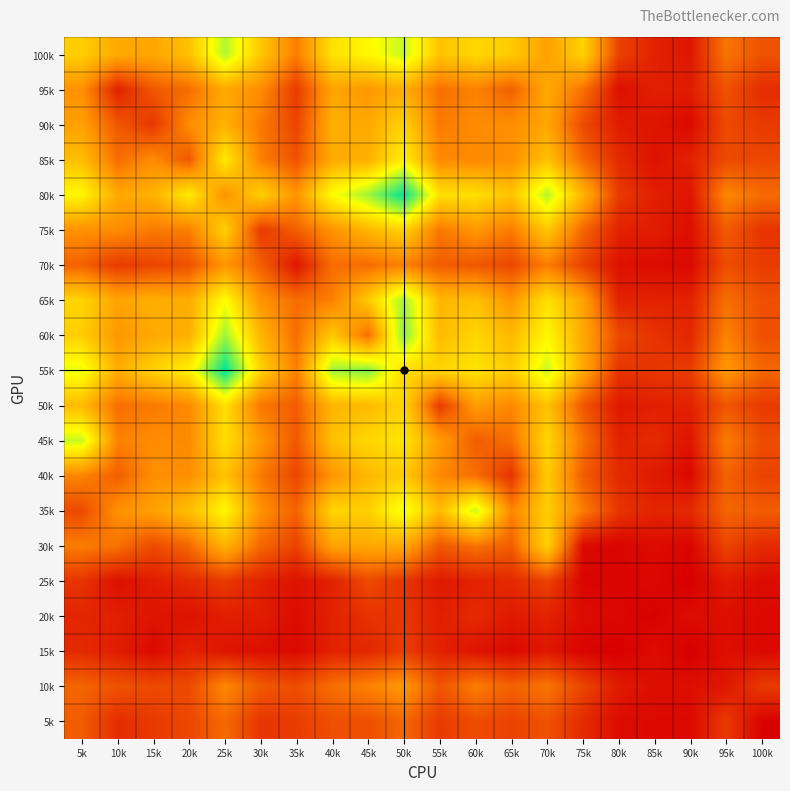

Reading left to right, list all the values displayed in this chart.

100k: 5k=84	10k=67	15k=66	20k=78	25k=122	30k=81	35k=48	40k=93	45k=103	50k=118	55k=79	60k=88	65k=83	70k=63	75k=86	80k=26	85k=14	90k=10	95k=45	100k=32
95k: 5k=56	10k=14	15k=34	20k=42	25k=67	30k=54	35k=23	40k=65	45k=59	50k=69	55k=43	60k=50	65k=37	70k=67	75k=44	80k=7	85k=13	90k=12	95k=32	100k=18
90k: 5k=63	10k=34	15k=22	20k=54	25k=71	30k=47	35k=27	40k=70	45k=67	50k=86	55k=47	60k=54	65k=55	70k=66	75k=29	80k=12	85k=9	90k=5	95k=29	100k=23
85k: 5k=77	10k=42	15k=54	20k=34	25k=97	30k=49	35k=32	40k=68	45k=70	50k=100	55k=53	60k=53	65k=55	70k=78	75k=40	80k=17	85k=8	90k=14	95k=29	100k=28
80k: 5k=103	10k=67	15k=71	20k=97	25k=57	30k=85	35k=58	40k=106	45k=126	50k=159	55k=92	60k=92	65k=79	70k=122	75k=72	80k=23	85k=13	90k=9	95k=52	100k=41
75k: 5k=56	10k=54	15k=47	20k=49	25k=85	30k=23	35k=37	40k=57	45k=73	50k=86	55k=46	60k=59	65k=47	70k=81	75k=40	80k=14	85k=12	90k=7	95k=35	100k=21
70k: 5k=38	10k=23	15k=27	20k=32	25k=58	30k=37	35k=9	40k=42	45k=42	50k=49	55k=36	60k=34	65k=28	70k=48	75k=26	80k=8	85k=6	90k=5	95k=30	100k=24
65k: 5k=87	10k=65	15k=70	20k=68	25k=106	30k=57	35k=42	40k=49	45k=82	50k=126	55k=73	60k=78	65k=58	70k=93	75k=64	80k=14	85k=14	90k=14	95k=43	100k=31
60k: 5k=84	10k=59	15k=67	20k=70	25k=126	30k=73	35k=42	40k=82	45k=42	50k=132	55k=75	60k=88	65k=74	70k=103	75k=67	80k=29	85k=20	90k=16	95k=50	100k=31
55k: 5k=111	10k=69	15k=86	20k=100	25k=159	30k=86	35k=49	40k=126	45k=132	50k=90	55k=87	60k=94	65k=83	70k=118	75k=67	80k=21	85k=22	90k=24	95k=59	100k=40
50k: 5k=75	10k=43	15k=47	20k=53	25k=92	30k=46	35k=36	40k=73	45k=75	50k=87	55k=23	60k=61	65k=52	70k=79	75k=34	80k=11	85k=13	90k=14	95k=33	100k=23
45k: 5k=118	10k=50	15k=54	20k=53	25k=92	30k=59	35k=34	40k=78	45k=88	50k=94	55k=61	60k=36	65k=43	70k=88	75k=44	80k=14	85k=17	90k=9	95k=48	100k=30
40k: 5k=51	10k=37	15k=55	20k=55	25k=79	30k=47	35k=28	40k=58	45k=74	50k=83	55k=52	60k=43	65k=20	70k=83	75k=36	80k=17	85k=11	90k=5	95k=38	100k=26
35k: 5k=29	10k=56	15k=63	20k=77	25k=103	30k=56	35k=38	40k=87	45k=84	50k=111	55k=75	60k=118	65k=51	70k=84	75k=48	80k=21	85k=15	90k=17	95k=39	100k=36
30k: 5k=48	10k=44	15k=29	20k=40	25k=72	30k=40	35k=26	40k=64	45k=67	50k=67	55k=34	60k=44	65k=36	70k=86	75k=5	80k=3	85k=6	90k=3	95k=27	100k=17
25k: 5k=21	10k=7	15k=12	20k=17	25k=23	30k=14	35k=8	40k=14	45k=29	50k=21	55k=11	60k=14	65k=17	70k=26	75k=3	80k=3	85k=4	90k=1	95k=11	100k=6
20k: 5k=15	10k=13	15k=9	20k=8	25k=13	30k=12	35k=6	40k=14	45k=20	50k=22	55k=13	60k=17	65k=11	70k=14	75k=6	80k=4	85k=2	90k=6	95k=7	100k=5
15k: 5k=17	10k=12	15k=5	20k=14	25k=9	30k=7	35k=5	40k=14	45k=16	50k=24	55k=14	60k=9	65k=5	70k=10	75k=3	80k=1	85k=6	90k=1	95k=7	100k=5
10k: 5k=39	10k=32	15k=29	20k=29	25k=52	30k=35	35k=30	40k=43	45k=50	50k=59	55k=33	60k=48	65k=38	70k=45	75k=27	80k=11	85k=7	90k=7	95k=10	100k=23
5k: 5k=36	10k=18	15k=23	20k=28	25k=41	30k=21	35k=24	40k=31	45k=31	50k=40	55k=23	60k=30	65k=26	70k=32	75k=17	80k=6	85k=5	90k=5	95k=23	100k=2